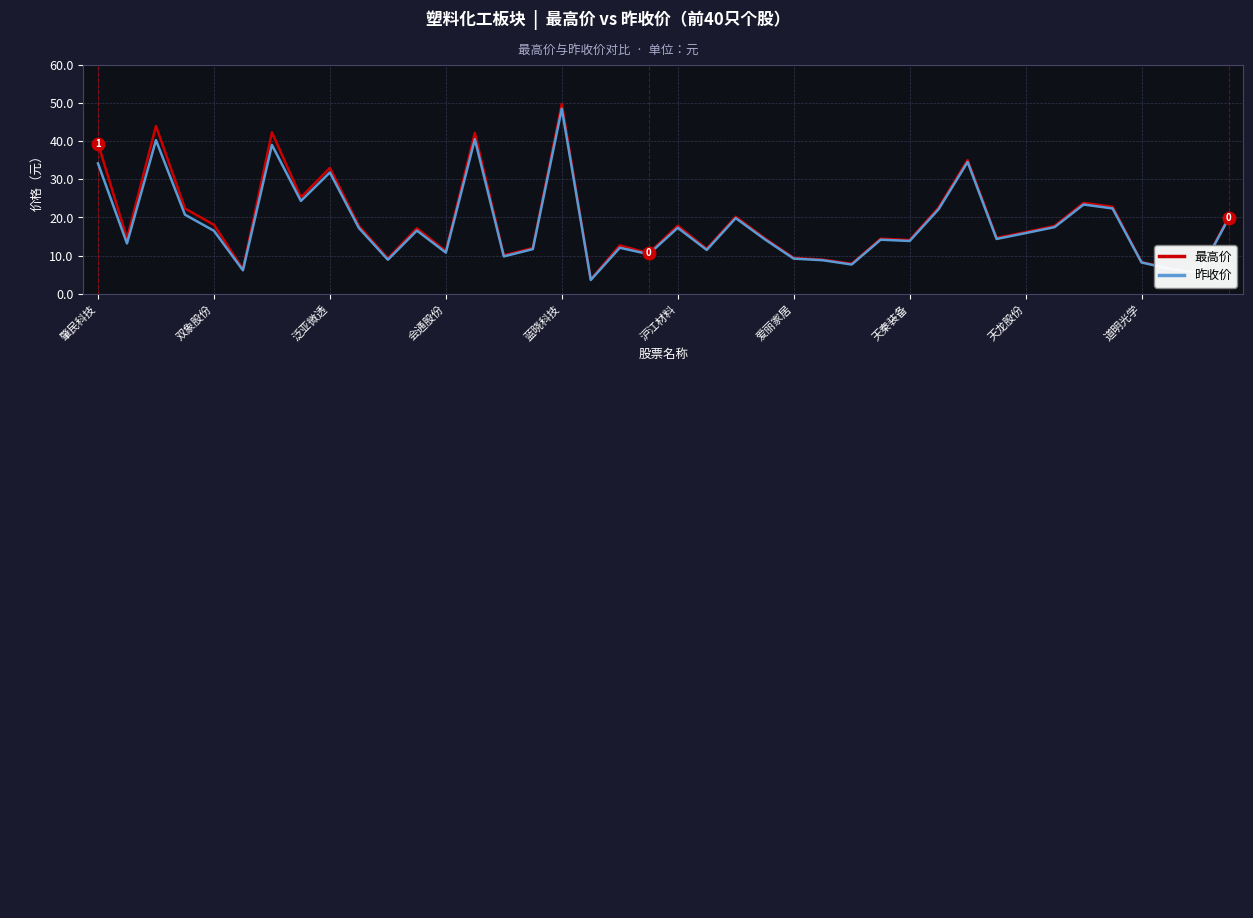

How many lines are shown in the chart?

2